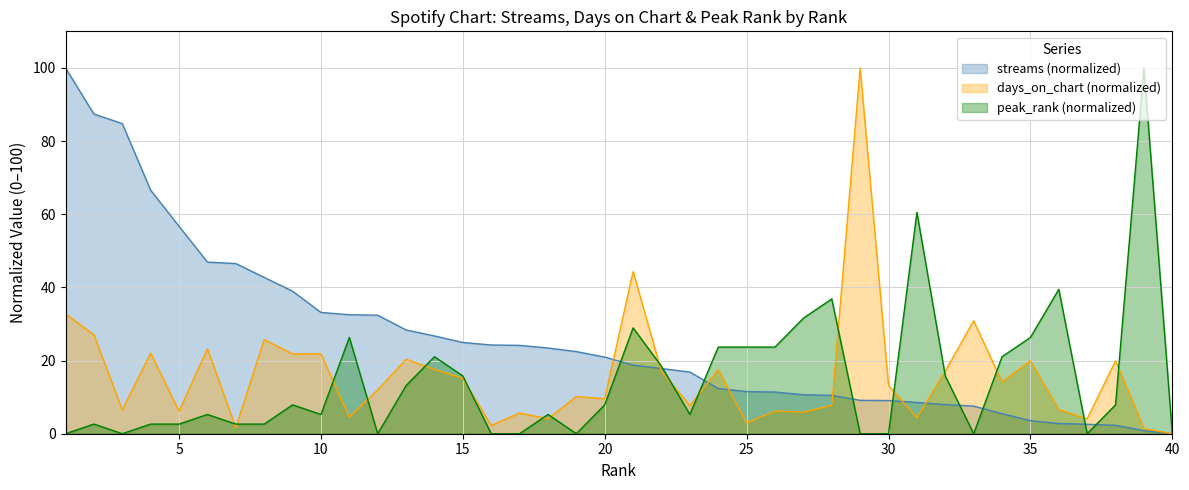

The peak_rank series shows 21.4 at 13. True or false?

False